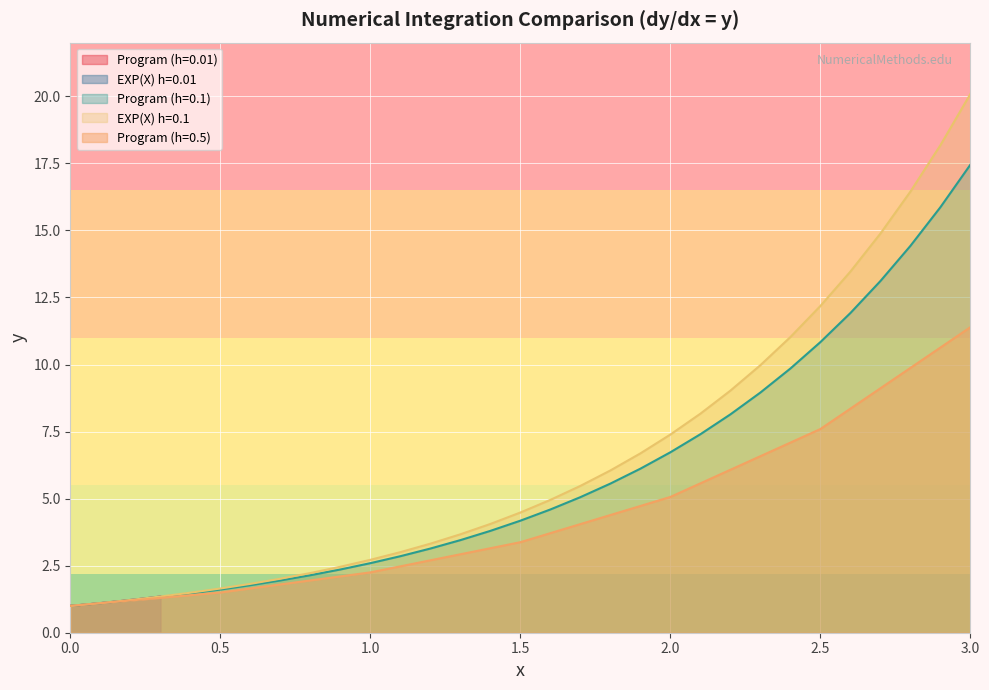

Which series has the largest total across all categories?

EXP(X) h=0.1